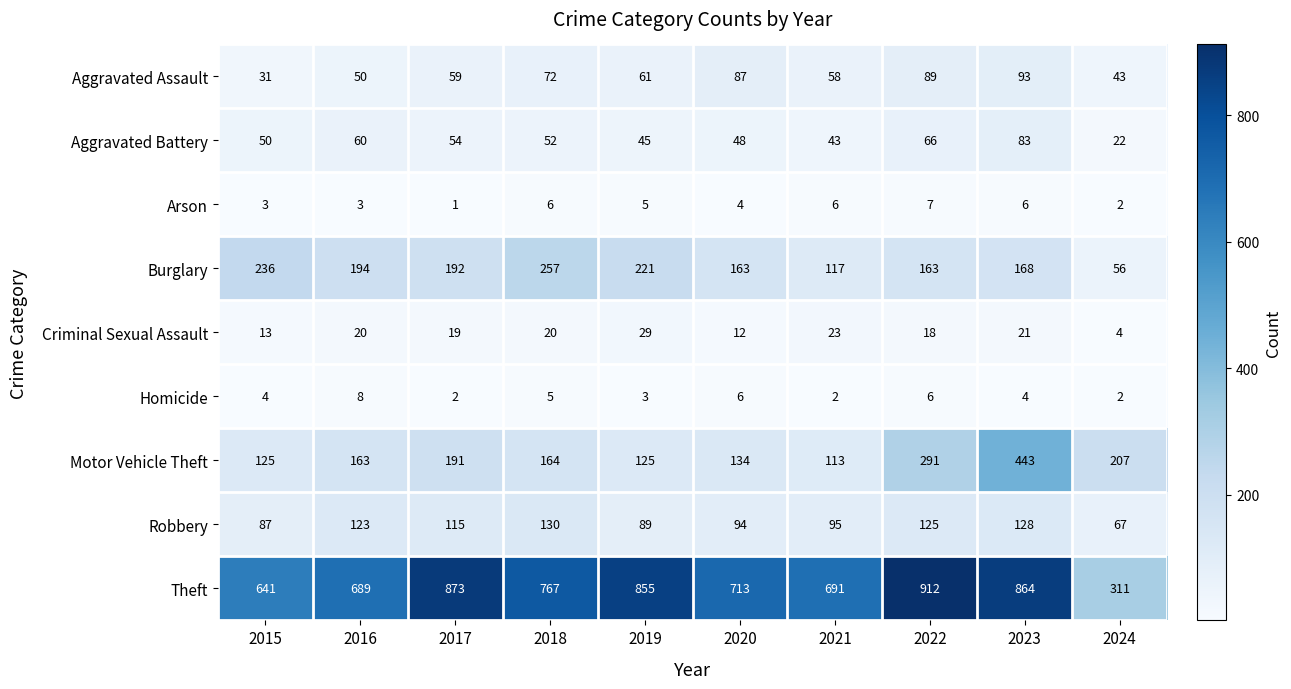

What is the sum of the Aggravated Assault values at 2021 and 2023?

151